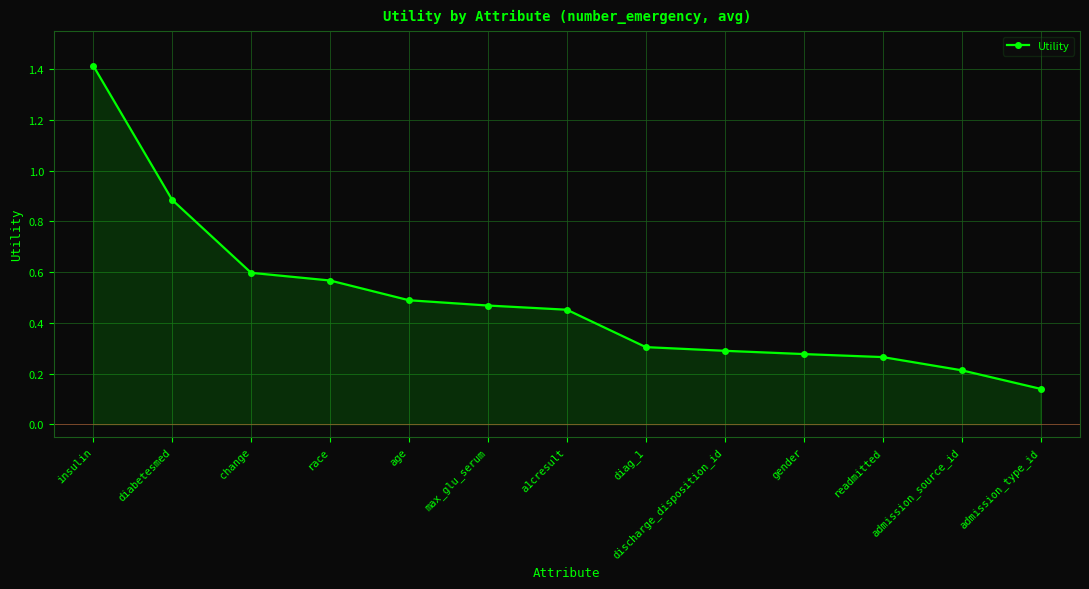

What is the difference between the second highest and second lowest values?

0.7